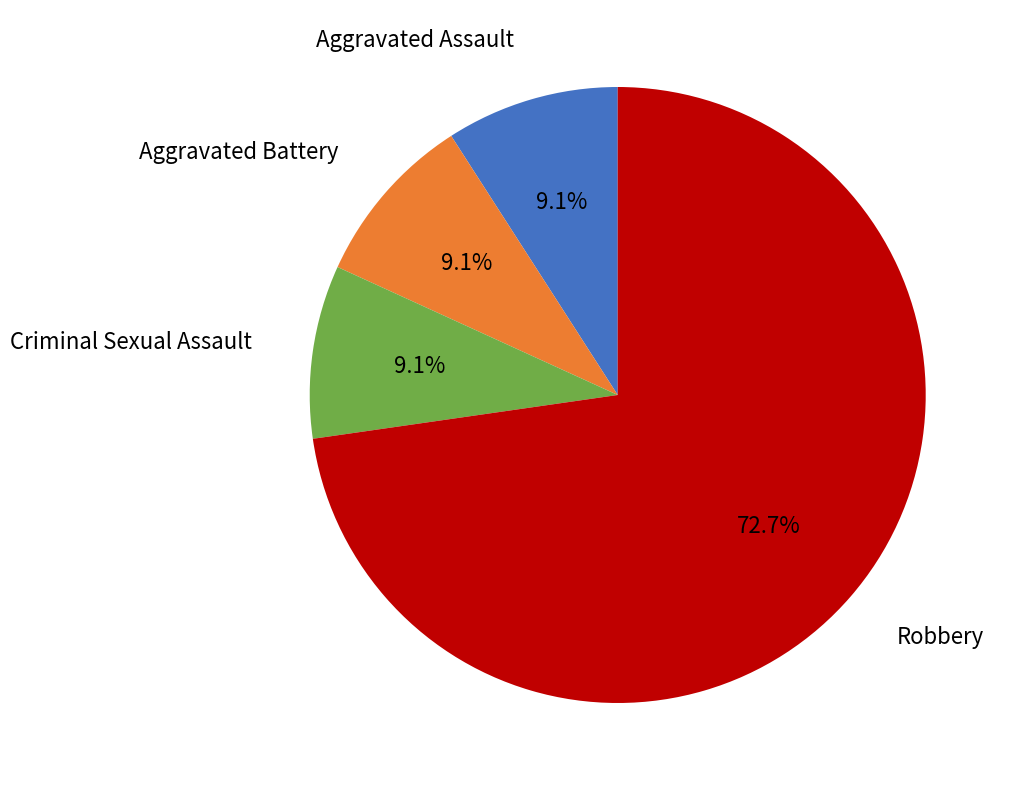

How many segments does this pie chart have?

4